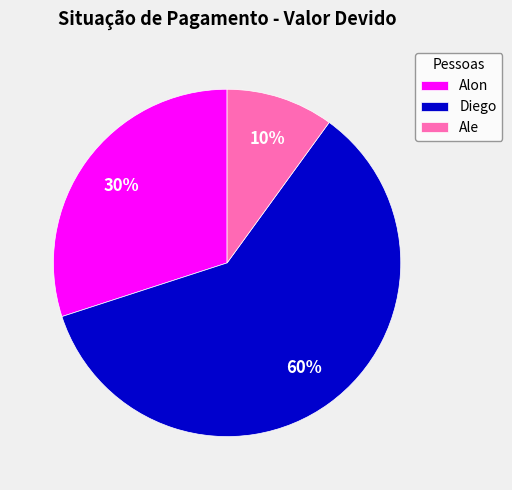

Is it true that Ale is 16% of the pie?

False